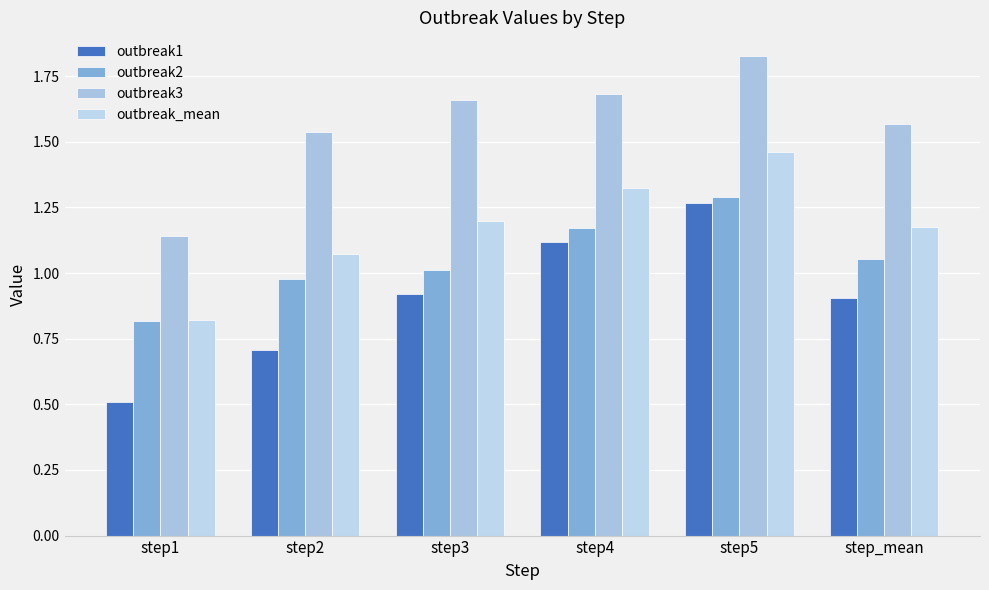

Between step3 and step5, which series saw the biggest shift?

outbreak1